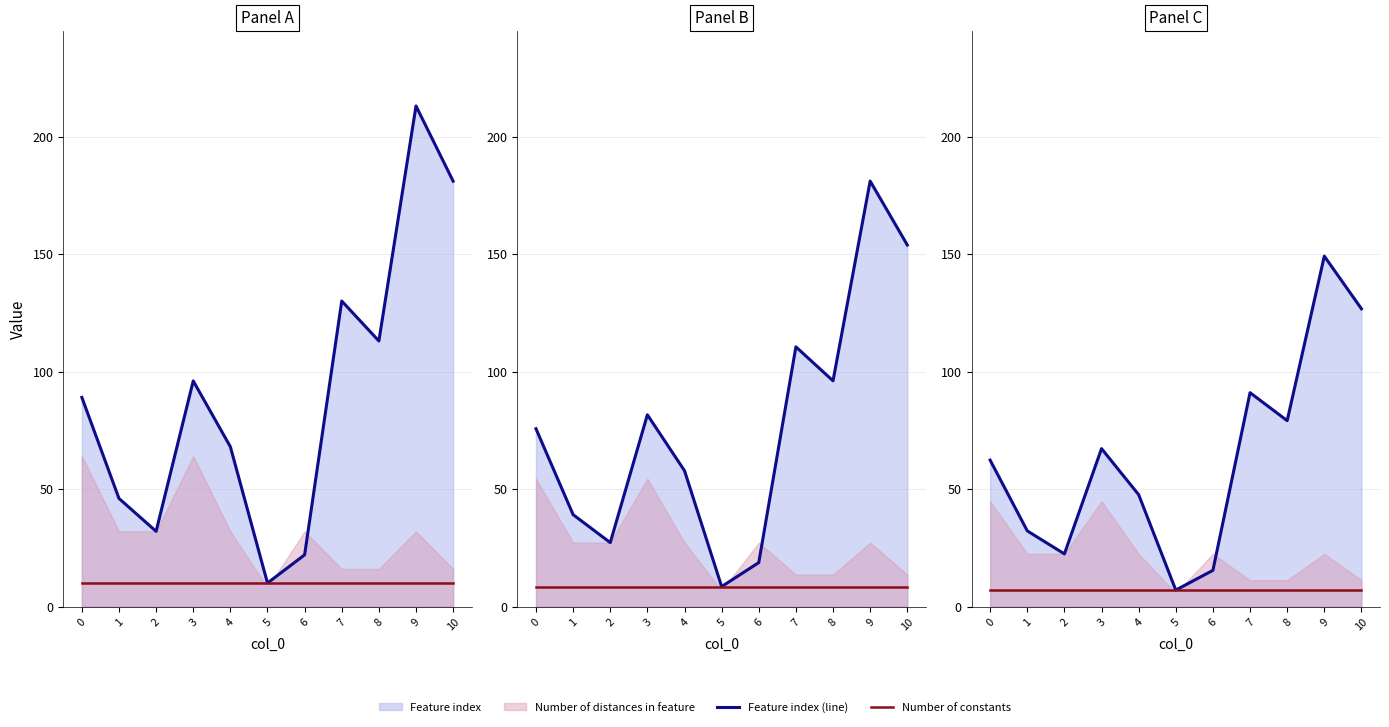

What is the difference between the maximum and minimum values in the Feature index (line) series?

142.1